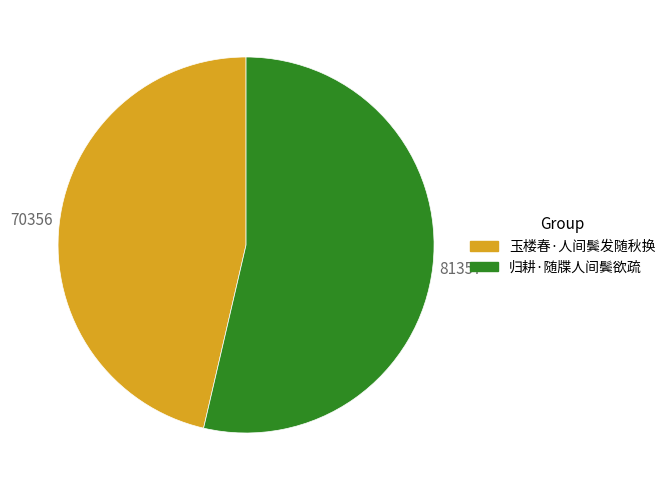

Combined, do 归耕·随牒人间鬓欲疏 and 玉楼春·人间鬓发随秋换 account for over 50%?

Yes